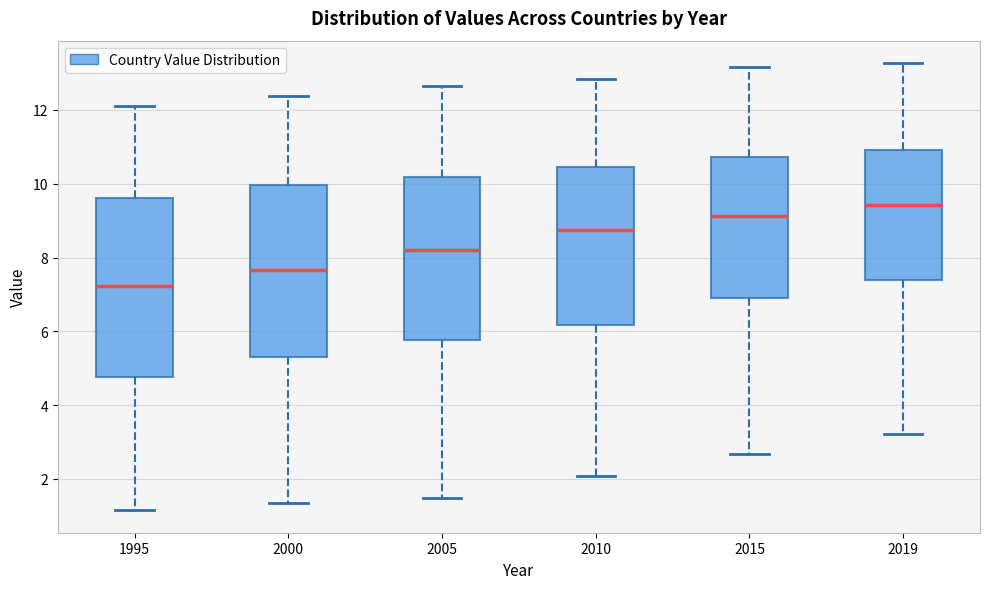

Where does the lower whisker of the box at x = 1995 end on the y-axis? The values are not printed on the chart, so give them approximately, as read against the axis.

1.2